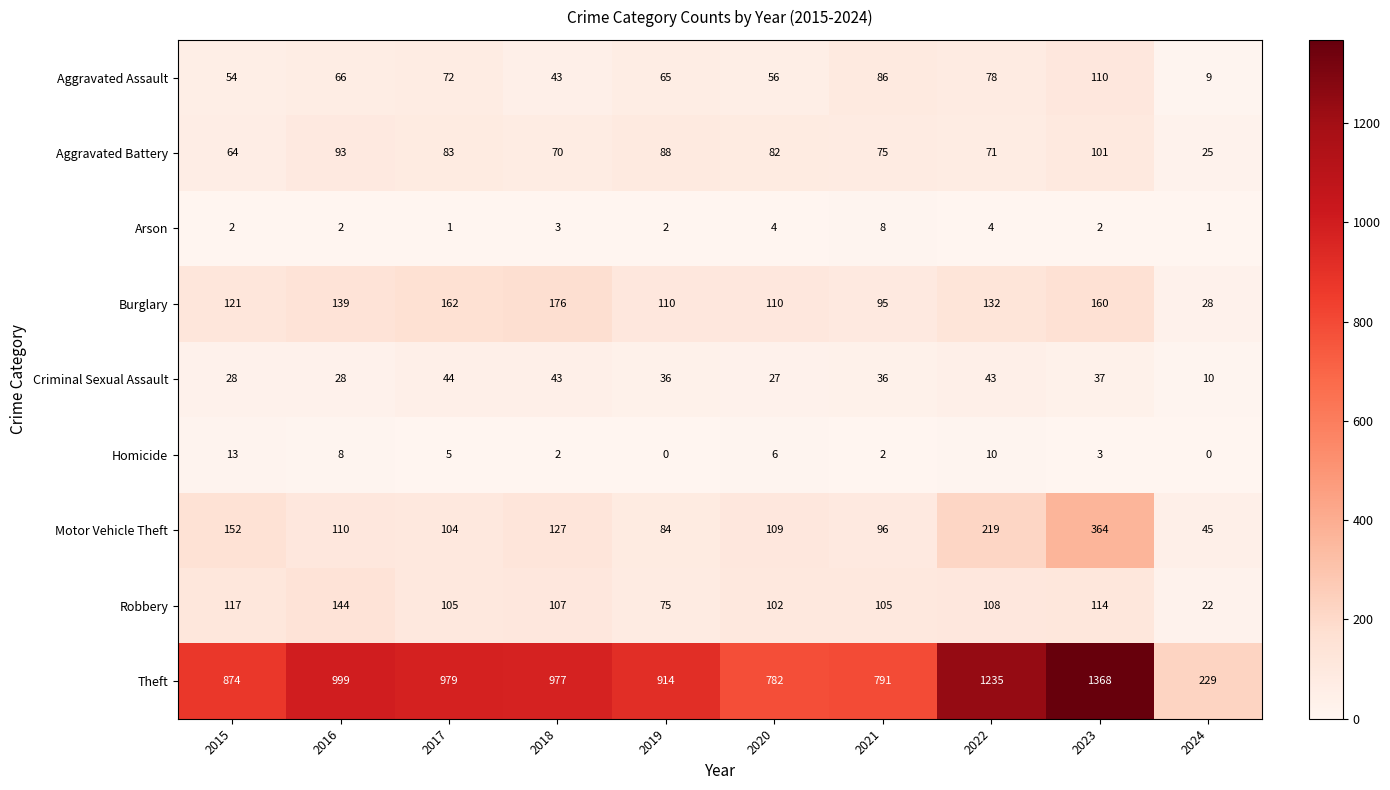

At which category does the chart reach its peak across all series?

2023